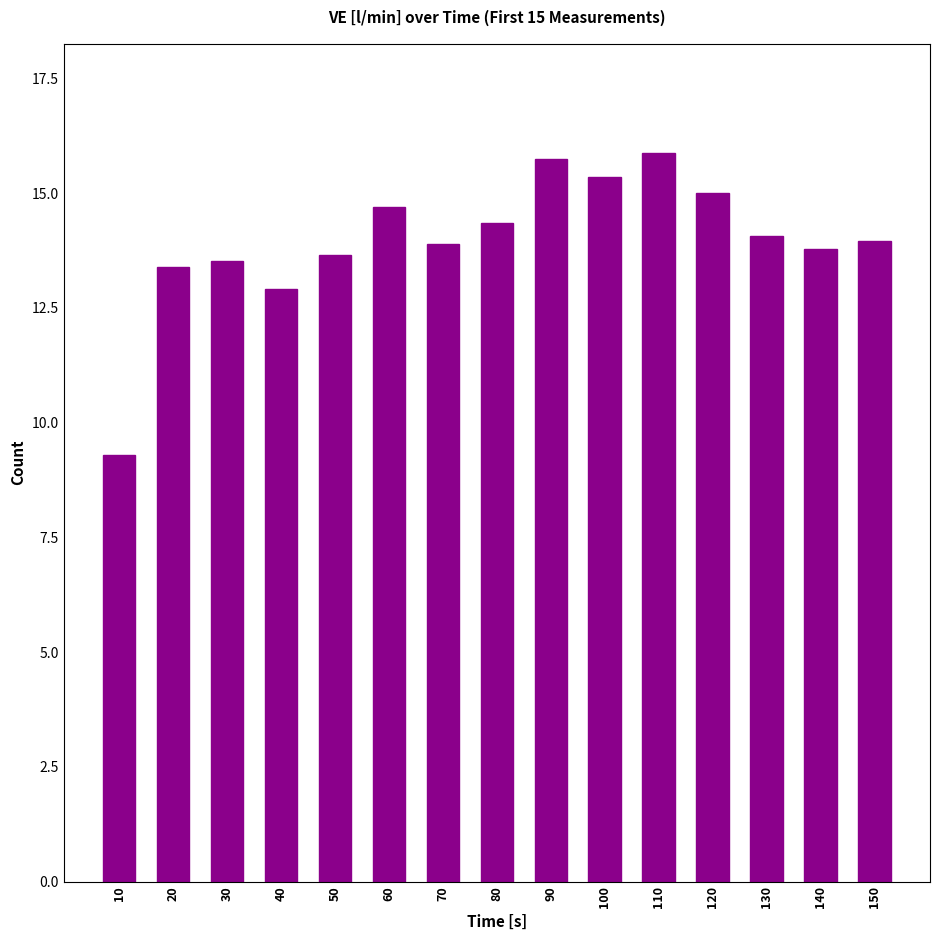

What is the change in value from 50 to 110?

+2.2